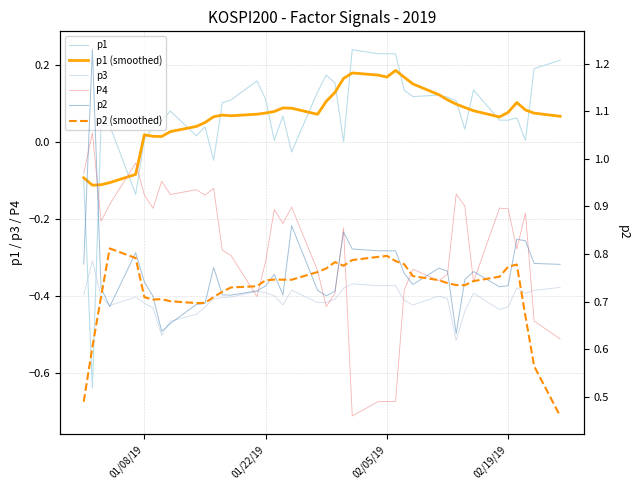

Reading right to left, what are all the values shown in this chart?

p1: 0.2	0.2	0.0	0.1	0.1	0.1	0.1	0.0	0.1	0.1	0.1	0.1	0.1	0.2	0.2	0.2	0.2	0.0	0.2	0.2	0.1	-0.0	0.1	0.0	0.1	0.2	0.1	0.1	-0.0	0.0	0.0	0.1	0.1	0.0	0.0	-0.1	0.0	0.0	-0.6	-0.1
p1 (smoothed): 0.1	0.1	0.1	0.1	0.1	0.1	0.1	0.1	0.1	0.1	0.1	0.2	0.2	0.2	0.2	0.2	0.2	0.2	0.1	0.1	0.1	0.1	0.1	0.1	0.1	0.1	0.1	0.1	0.1	0.1	0.0	0.0	0.0	0.0	0.0	-0.1	-0.1	-0.1	-0.1	-0.1
p3: -0.4	-0.4	-0.4	-0.4	-0.4	-0.4	-0.4	-0.4	-0.5	-0.4	-0.4	-0.4	-0.4	-0.4	-0.4	-0.4	-0.4	-0.4	-0.4	-0.4	-0.4	-0.4	-0.4	-0.4	-0.4	-0.4	-0.4	-0.4	-0.4	-0.4	-0.4	-0.5	-0.5	-0.4	-0.4	-0.4	-0.4	-0.4	-0.3	-0.4
P4: -0.5	-0.5	-0.2	-0.3	-0.2	-0.2	-0.4	-0.2	-0.1	-0.3	-0.4	-0.3	-0.4	-0.7	-0.7	-0.7	-0.7	-0.2	-0.4	-0.4	-0.3	-0.2	-0.2	-0.2	-0.3	-0.4	-0.3	-0.3	-0.1	-0.1	-0.1	-0.1	-0.1	-0.2	-0.1	-0.1	-0.2	-0.2	0.0	-0.1
p2: 0.8	0.8	0.8	0.8	0.7	0.7	0.8	0.7	0.6	0.8	0.8	0.7	0.8	0.8	0.8	0.8	0.8	0.8	0.7	0.7	0.7	0.9	0.7	0.8	0.7	0.7	0.7	0.7	0.8	0.7	0.7	0.7	0.6	0.7	0.7	0.8	0.7	0.7	1.2	0.8
p2 (smoothed): 0.5	0.6	0.7	0.8	0.8	0.8	0.7	0.7	0.7	0.7	0.7	0.8	0.8	0.8	0.8	0.8	0.8	0.8	0.8	0.8	0.8	0.7	0.7	0.7	0.7	0.7	0.7	0.7	0.7	0.7	0.7	0.7	0.7	0.7	0.7	0.8	0.8	0.7	0.6	0.5